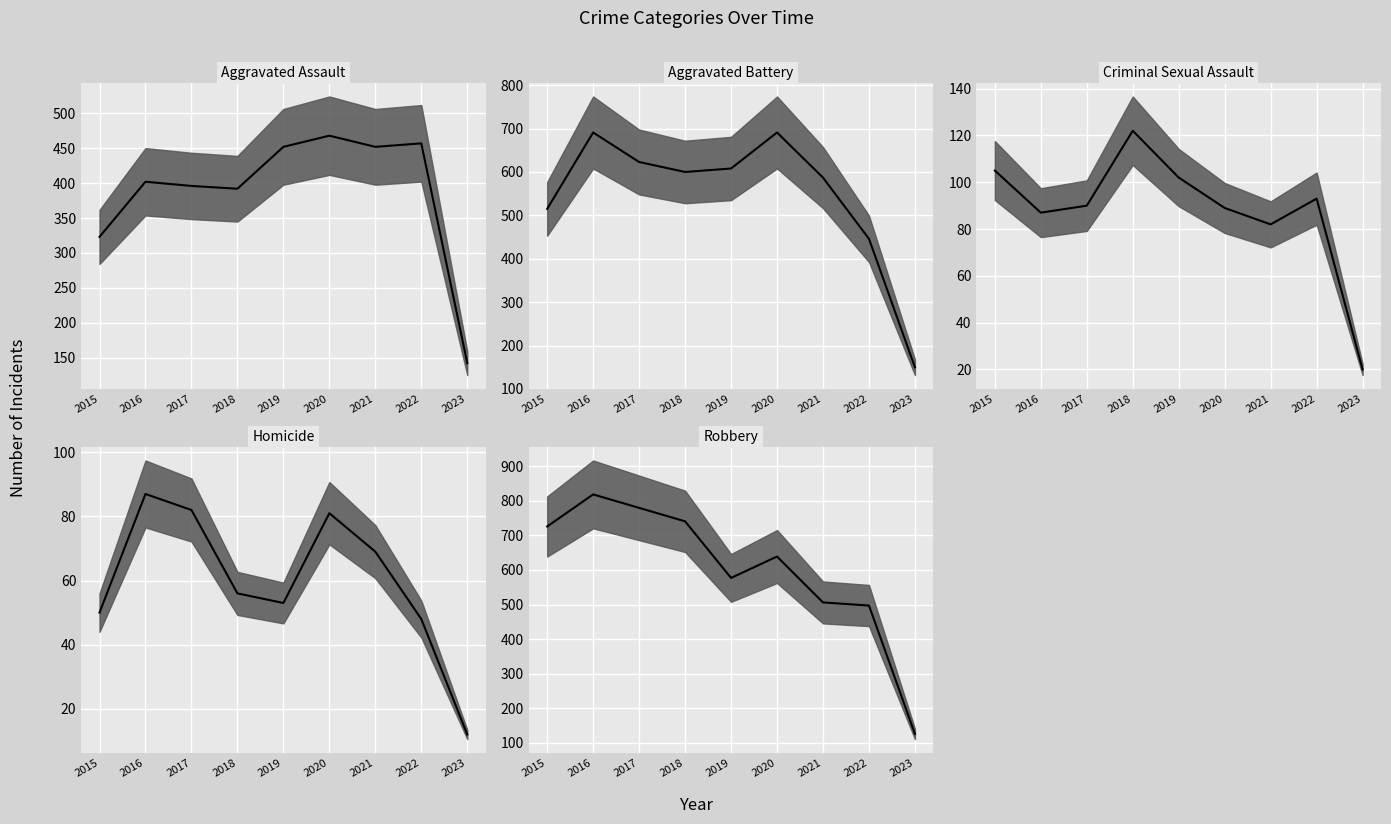

How many lines are shown in the chart?

5